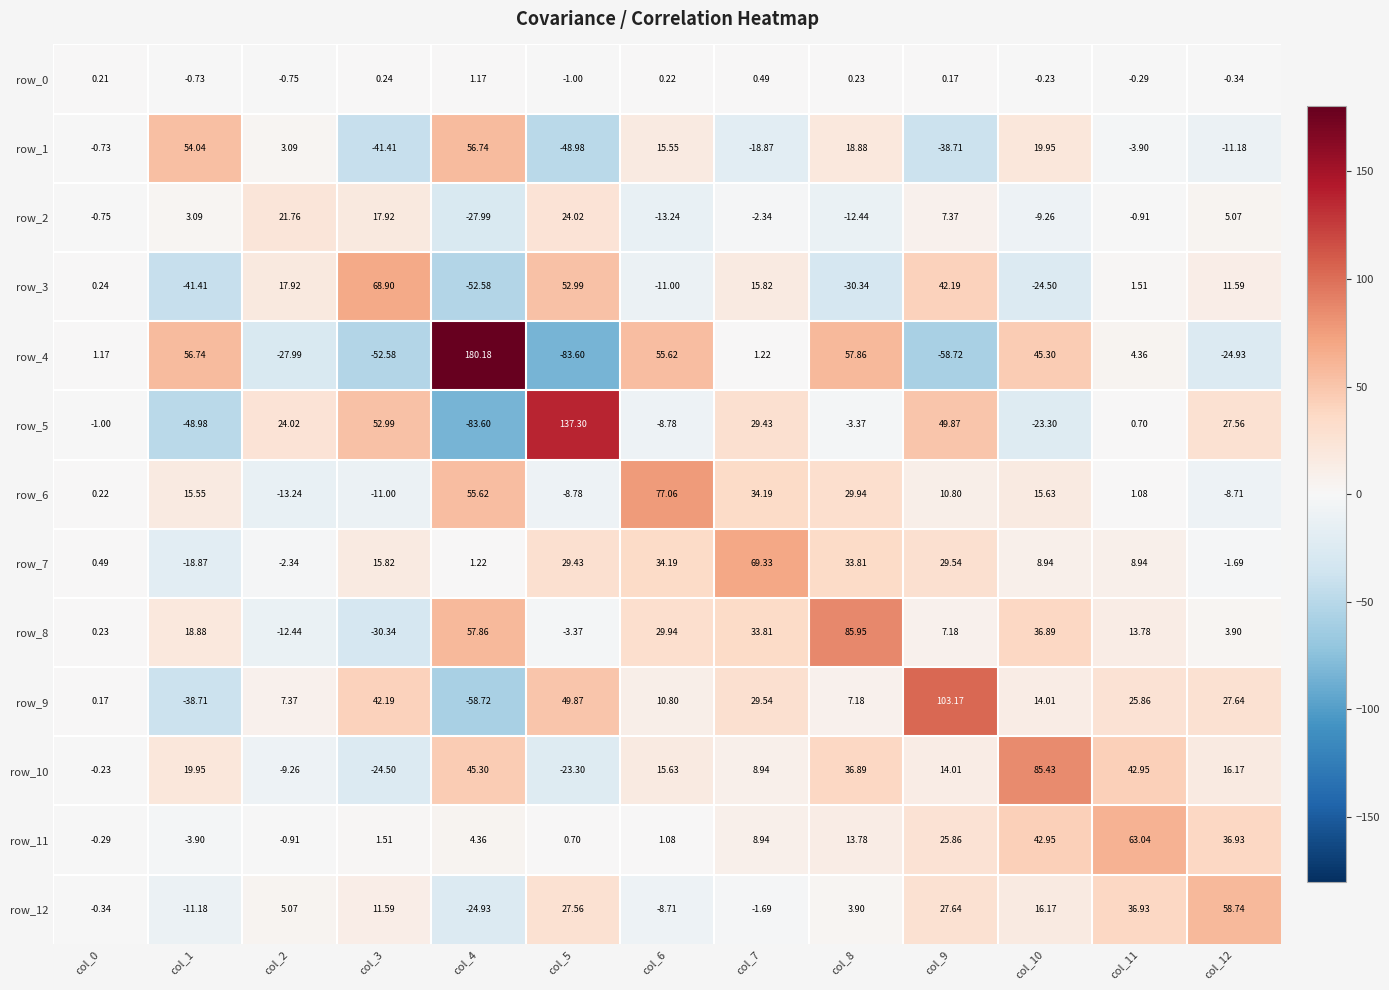

The row_0 series shows 0.1 at col_3. True or false?

False